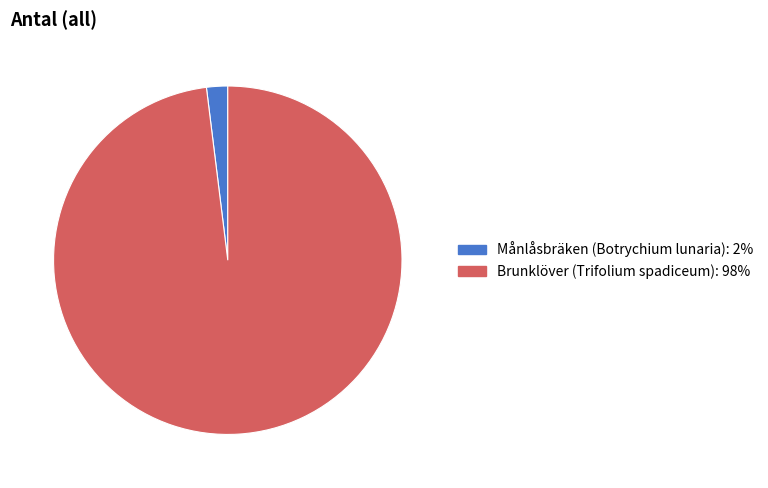

Rank the categories by value from lowest to highest.

Månlåsbräken (Botrychium lunaria), Brunklöver (Trifolium spadiceum)